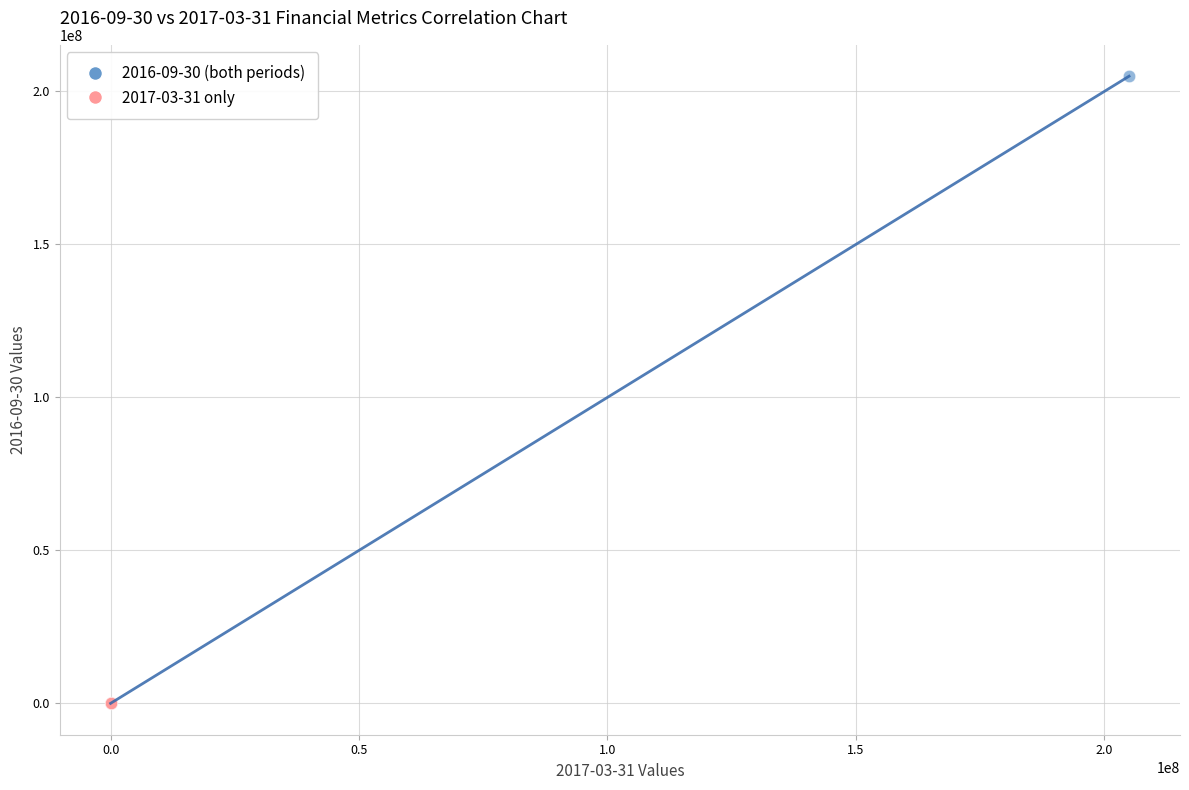

Which series has the widest spread of Y values?

2016-09-30 (both periods)